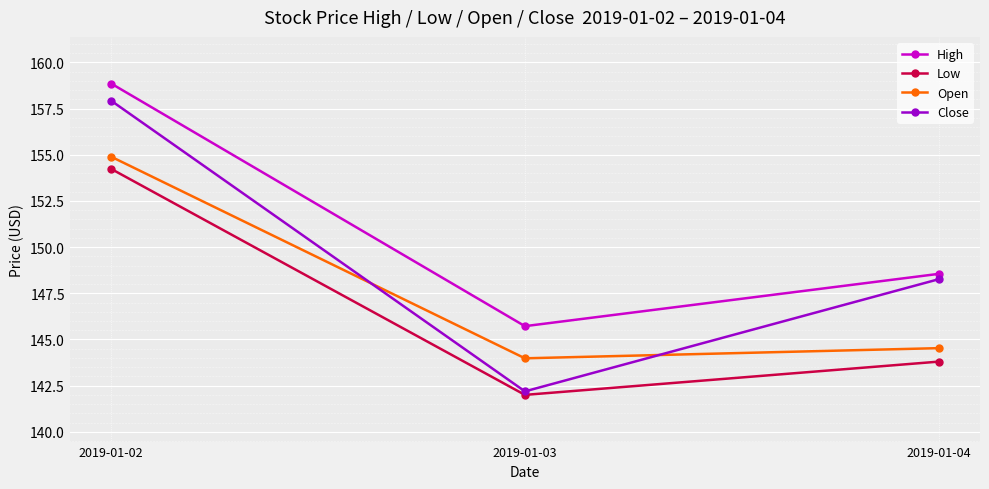

What is the difference between the second highest and minimum values in the Close series?

6.1